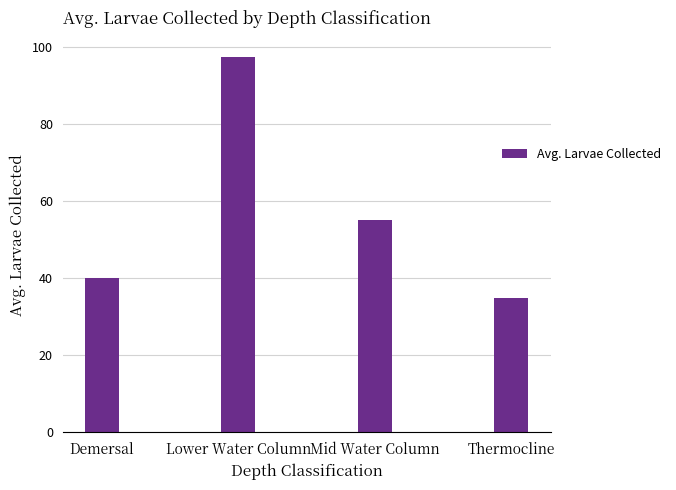

List the labels in order of value, largest first.

Lower Water Column, Mid Water Column, Demersal, Thermocline